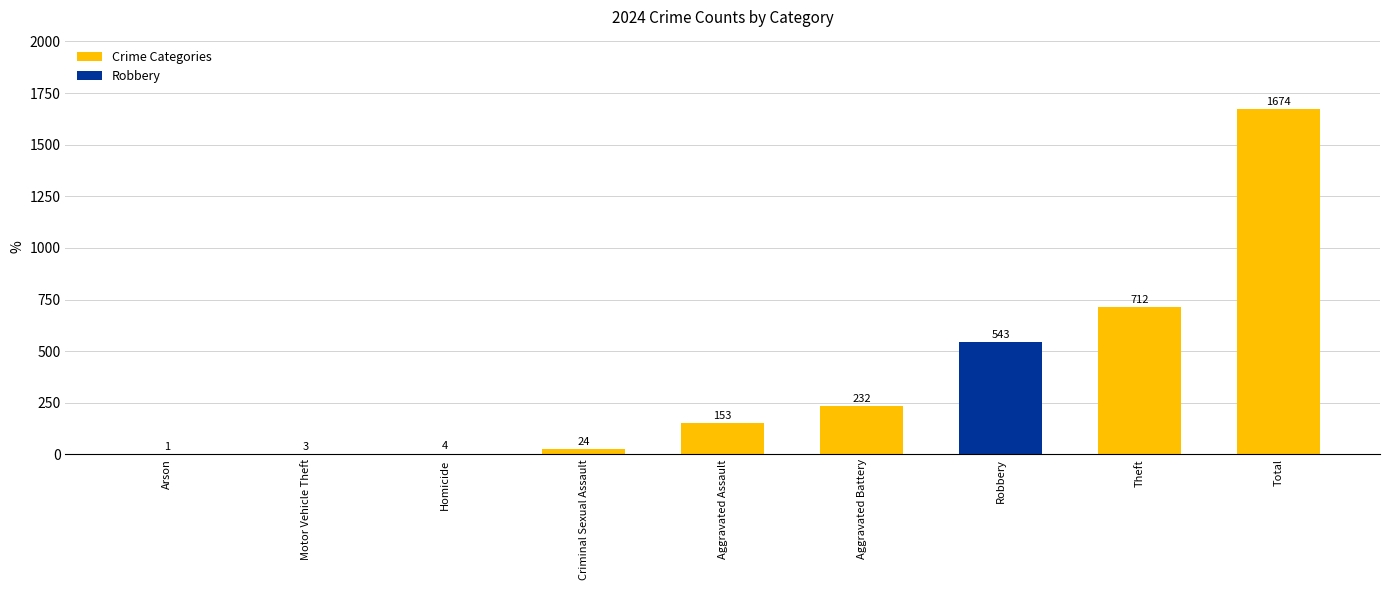

Is it true that the value at Motor Vehicle Theft is 3?

True